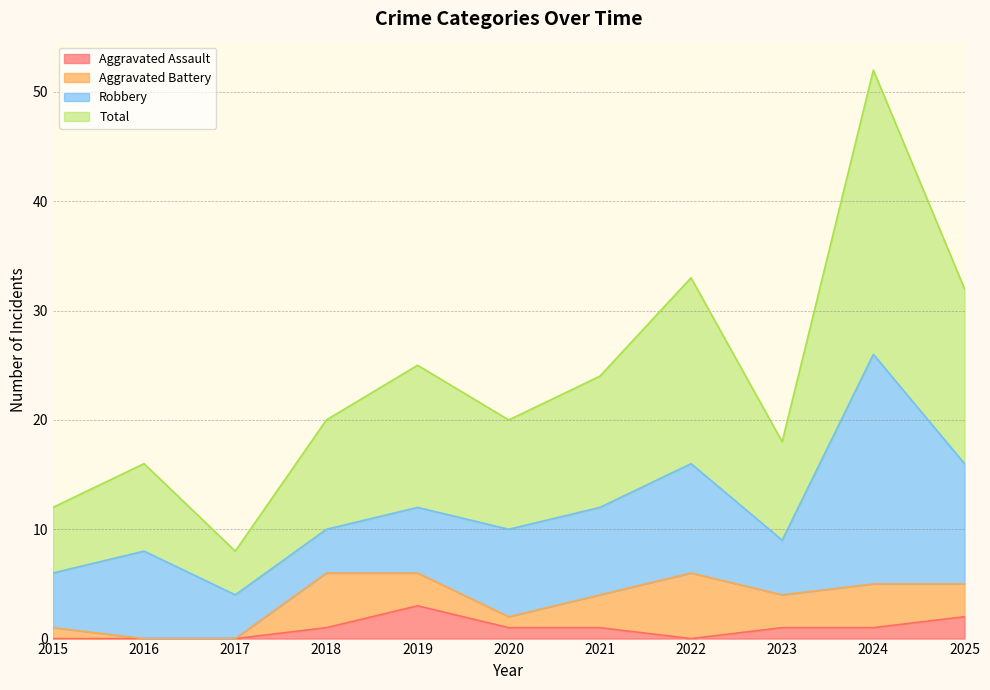

True or false: Total and Aggravated Assault cross at least once.

False